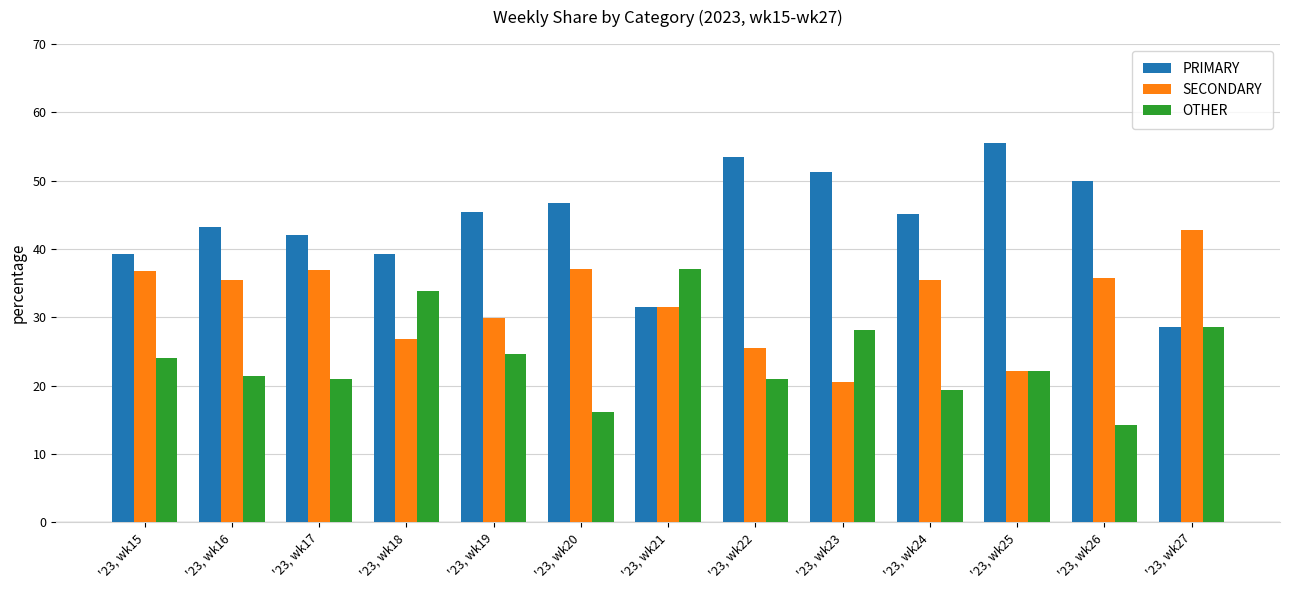

List the series in order of their peak value, highest first.

PRIMARY, SECONDARY, OTHER